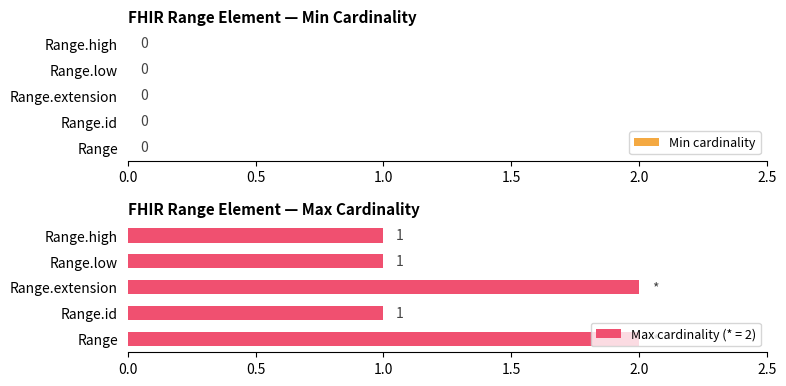

How many categories are shown in the chart?

5